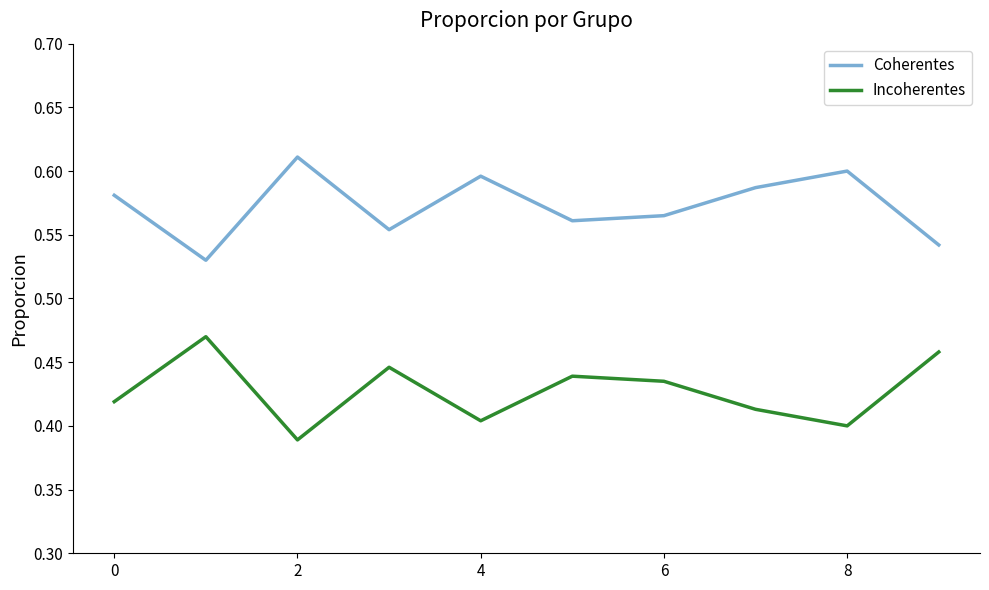

True or false: Incoherentes and Coherentes intersect in this chart.

False